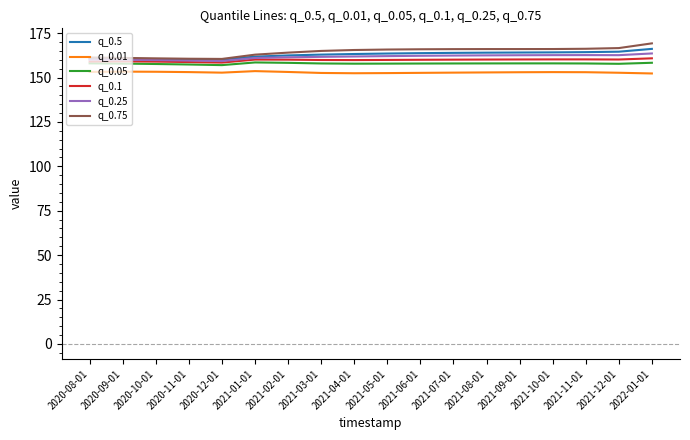

What is the difference between the highest and lowest values at 2021-11-01?

13.2